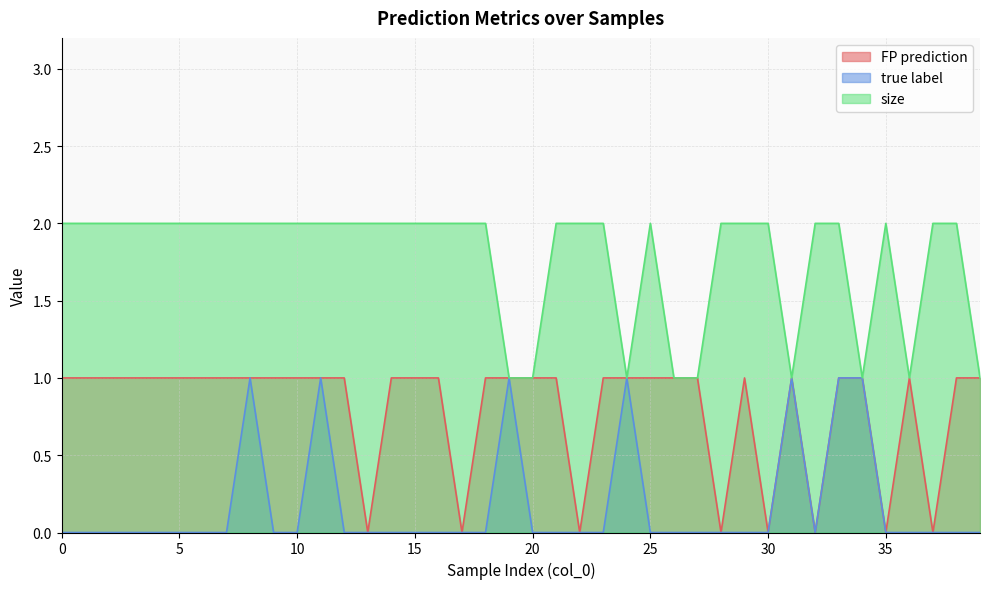

True or false: FP prediction and size cross at least once.

False